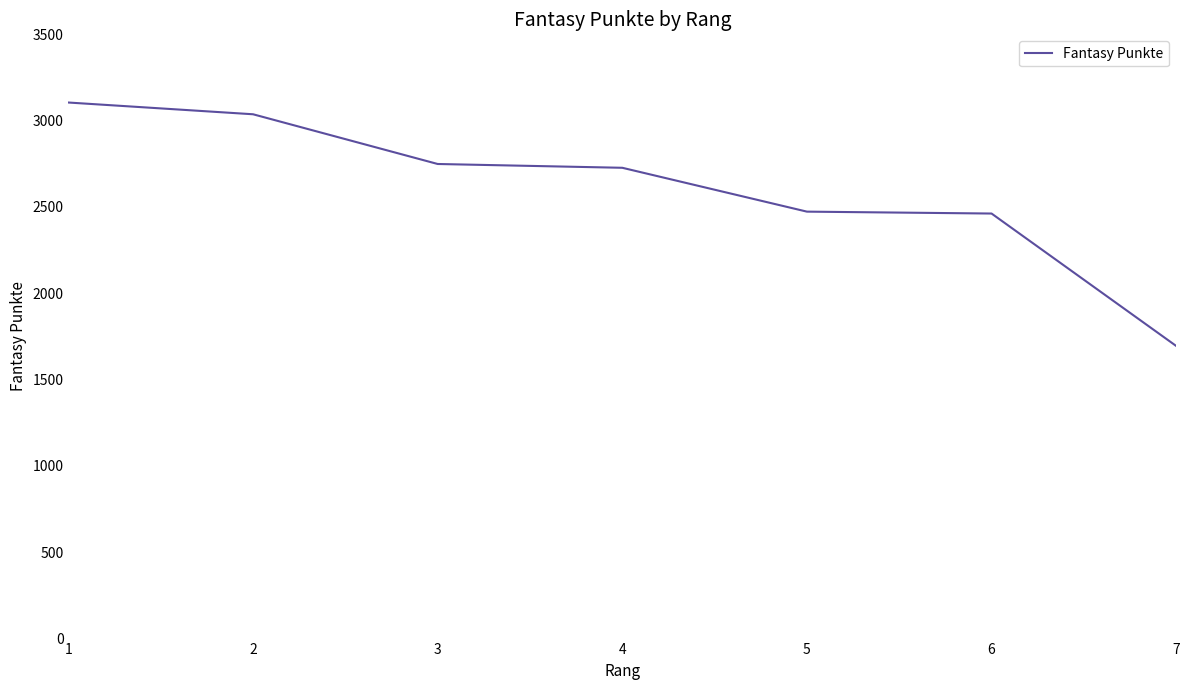

What is the greatest value displayed?

3105